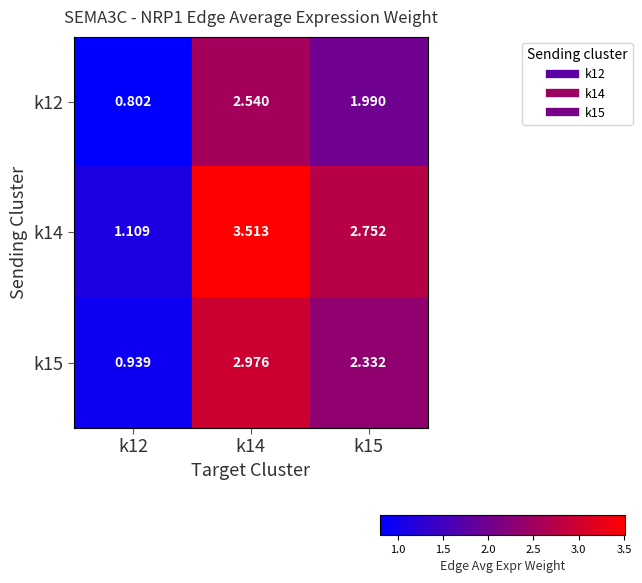

Rank the series by their average value, from lowest to highest.

k12, k15, k14